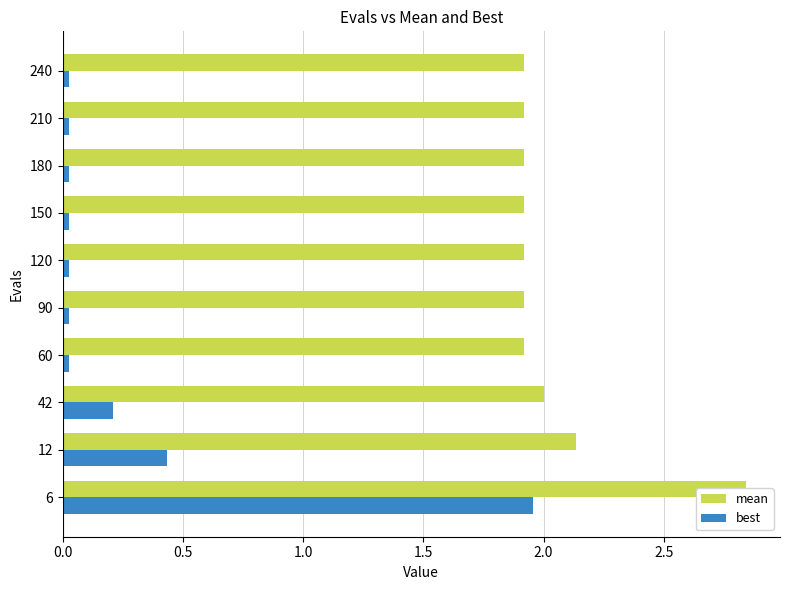

Are the bars grouped side by side (vs. stacked)?

Yes